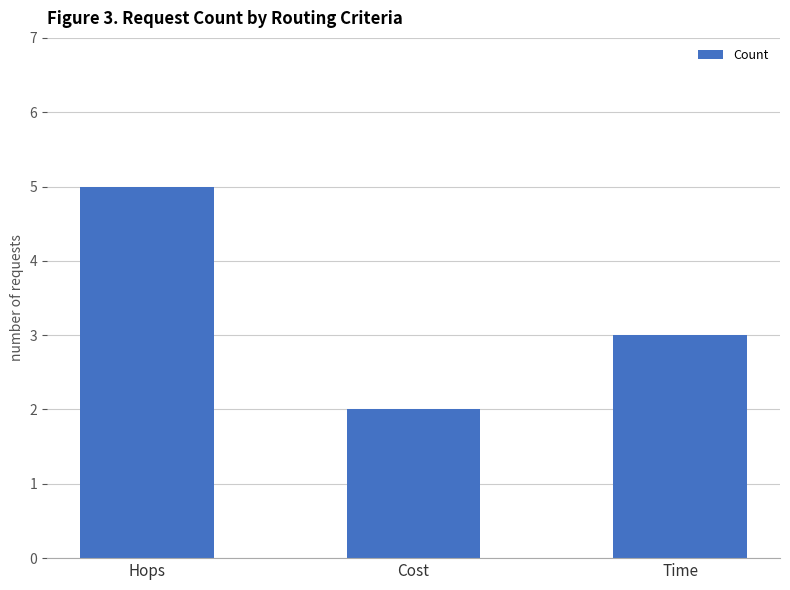

What is the greatest value displayed?

5